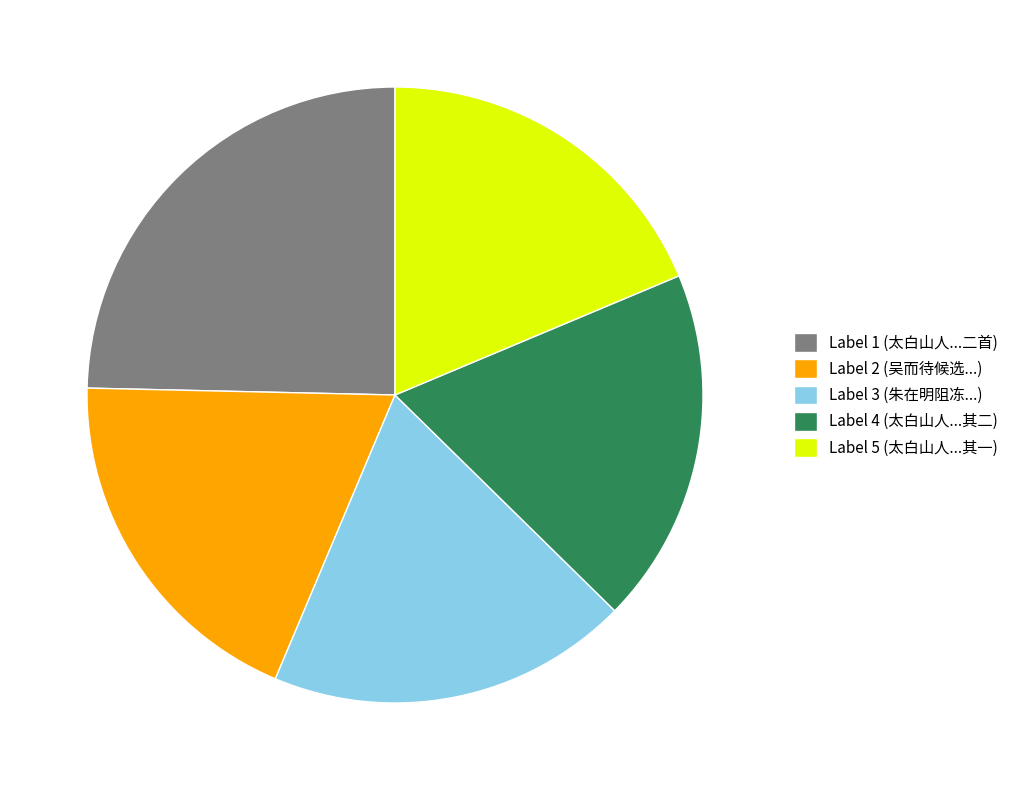

What is the largest slice in the pie chart?

Label 1 (太白山人...二首)